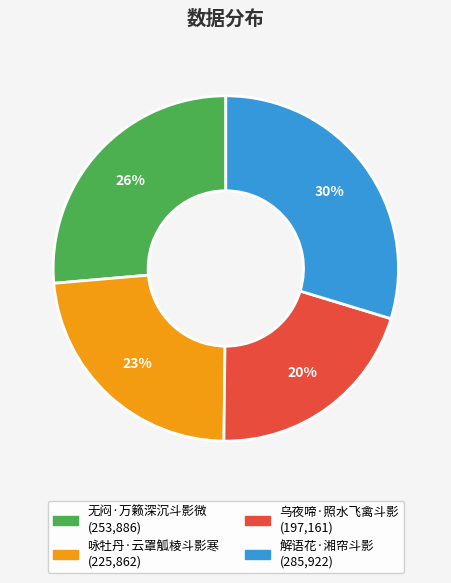

Count the number of slices in the pie.

4